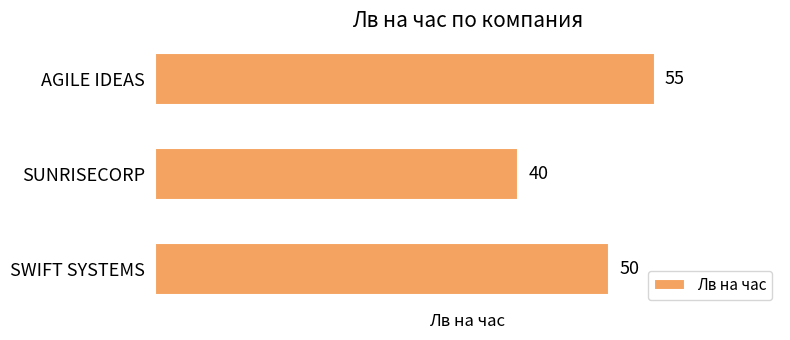

The chart shows a value of 76 at AGILE IDEAS. True or false?

False